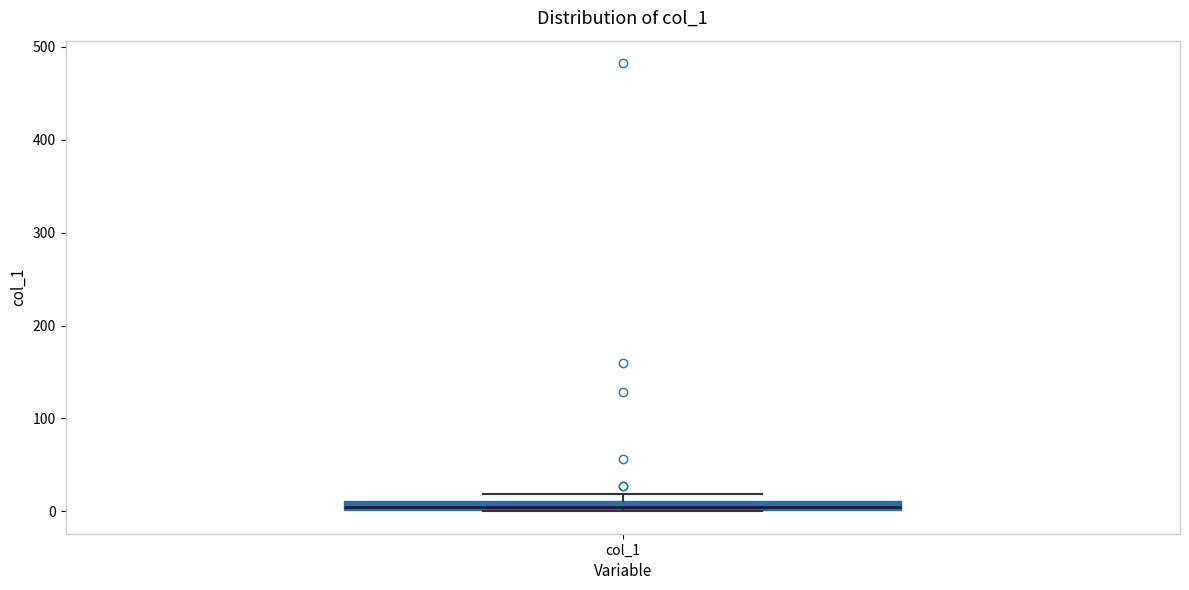

Where is the upper edge of the box for col_1 on the y-axis? The values are not printed on the chart, so give them approximately, as read against the axis.

10